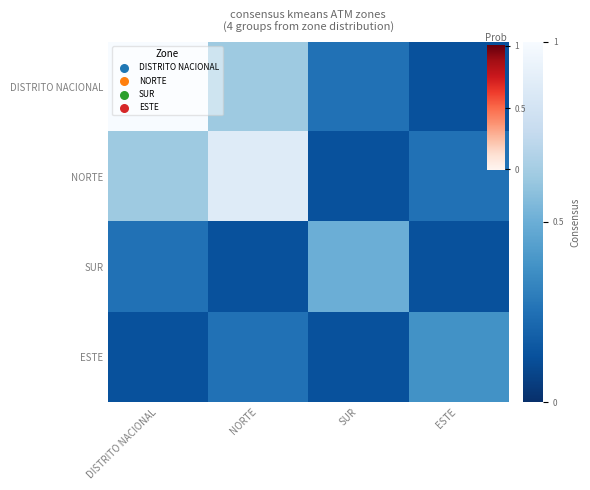

Reading left to right, extract all data points from this chart.

DISTRITO NACIONAL: DISTRITO NACIONAL=1.0	NORTE=0.6	SUR=0.2	ESTE=0.1
NORTE: DISTRITO NACIONAL=0.6	NORTE=0.9	SUR=0.1	ESTE=0.2
SUR: DISTRITO NACIONAL=0.2	NORTE=0.1	SUR=0.5	ESTE=0.1
ESTE: DISTRITO NACIONAL=0.1	NORTE=0.2	SUR=0.1	ESTE=0.4